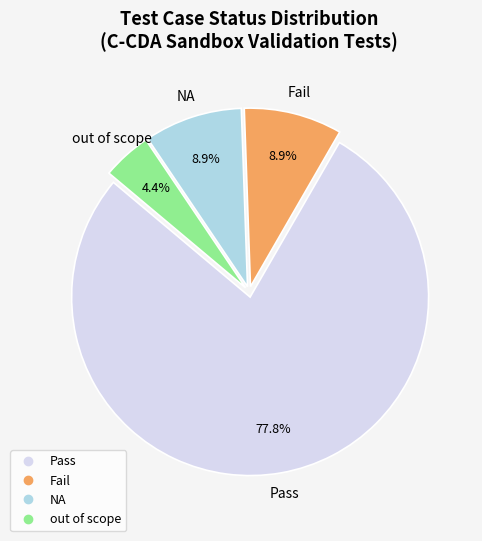

To the nearest percent, what portion does out of scope represent?

4%